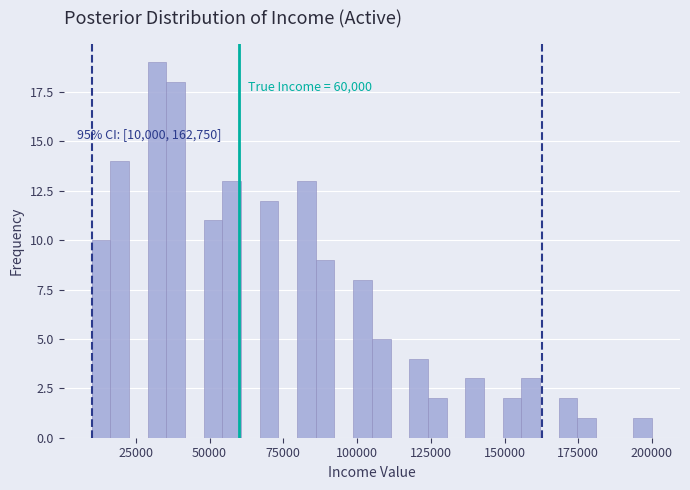

Read against the x-axis, roughly where is the centre of the tallest bar?

30000